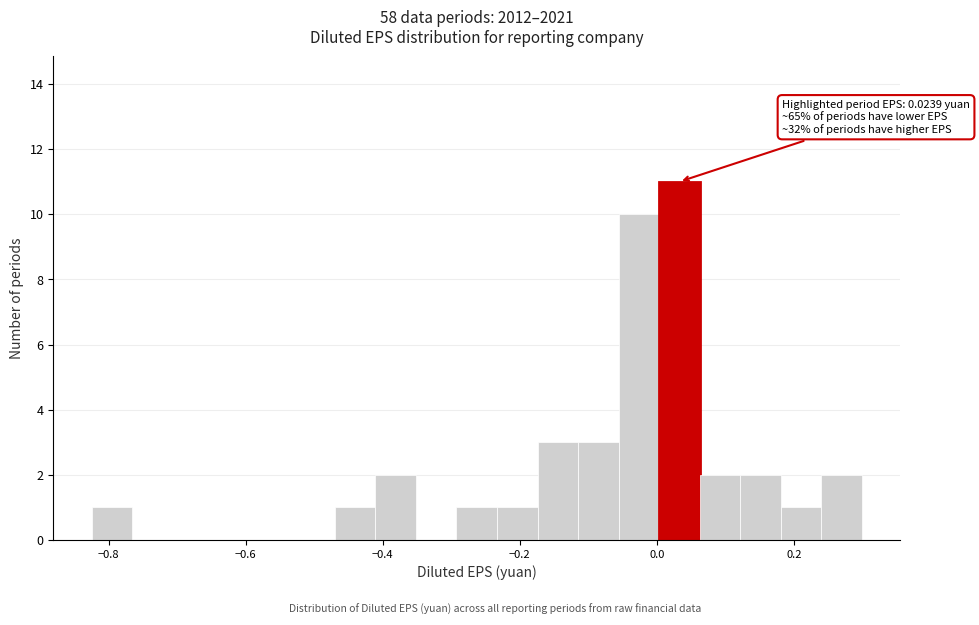

Around what value on the x-axis is the tallest bar? Give the approximate position of its centre, as read against the axis.

0.04